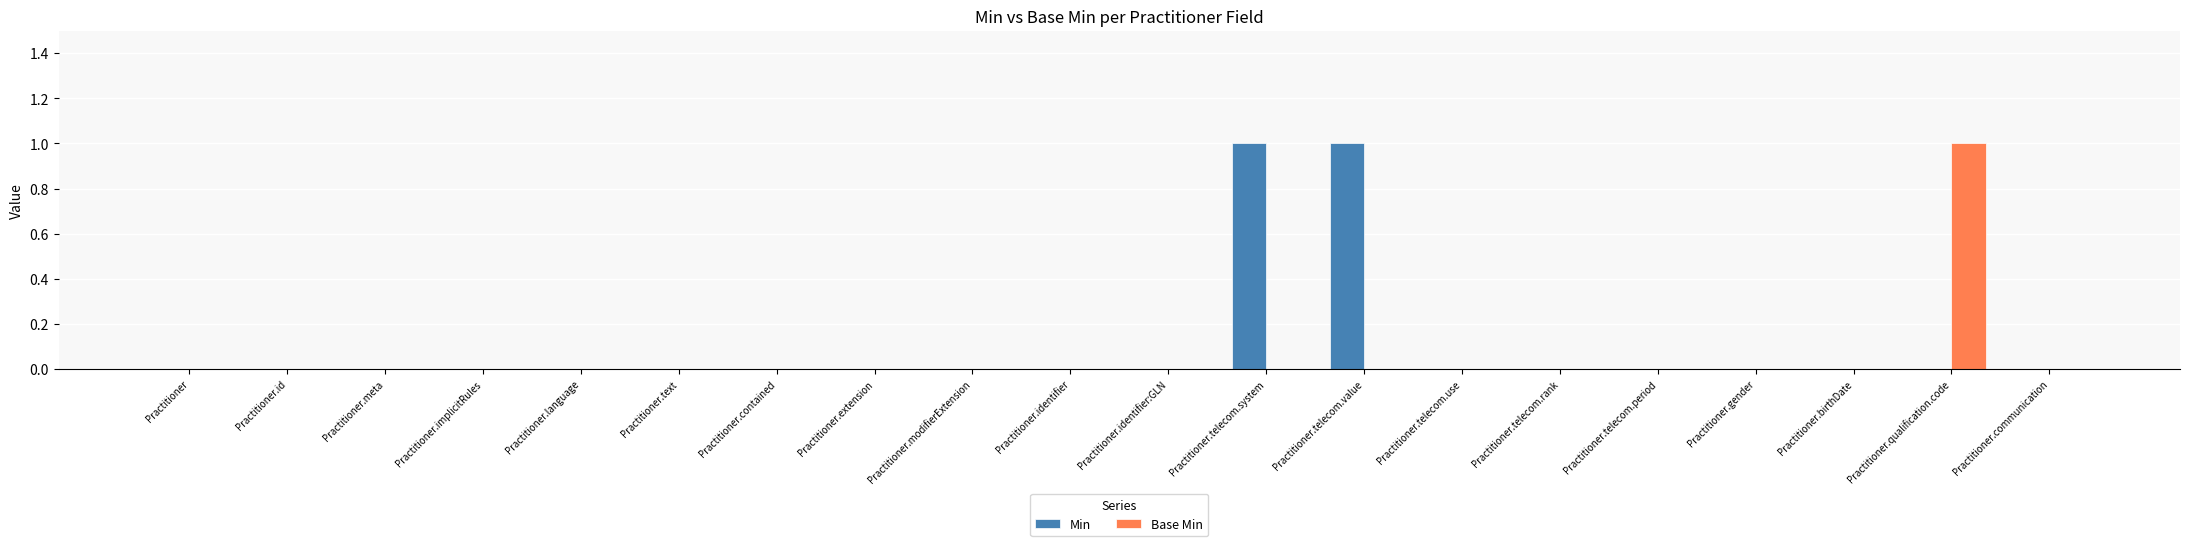

Does the chart contain stacked bars?

No